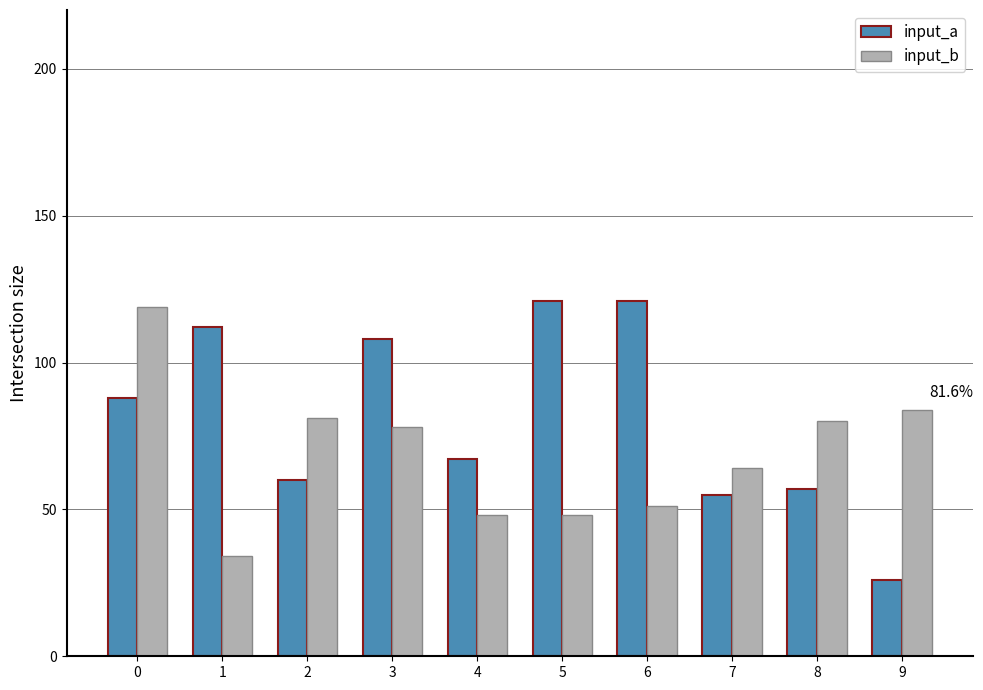

How many distinct data groups are displayed?

2